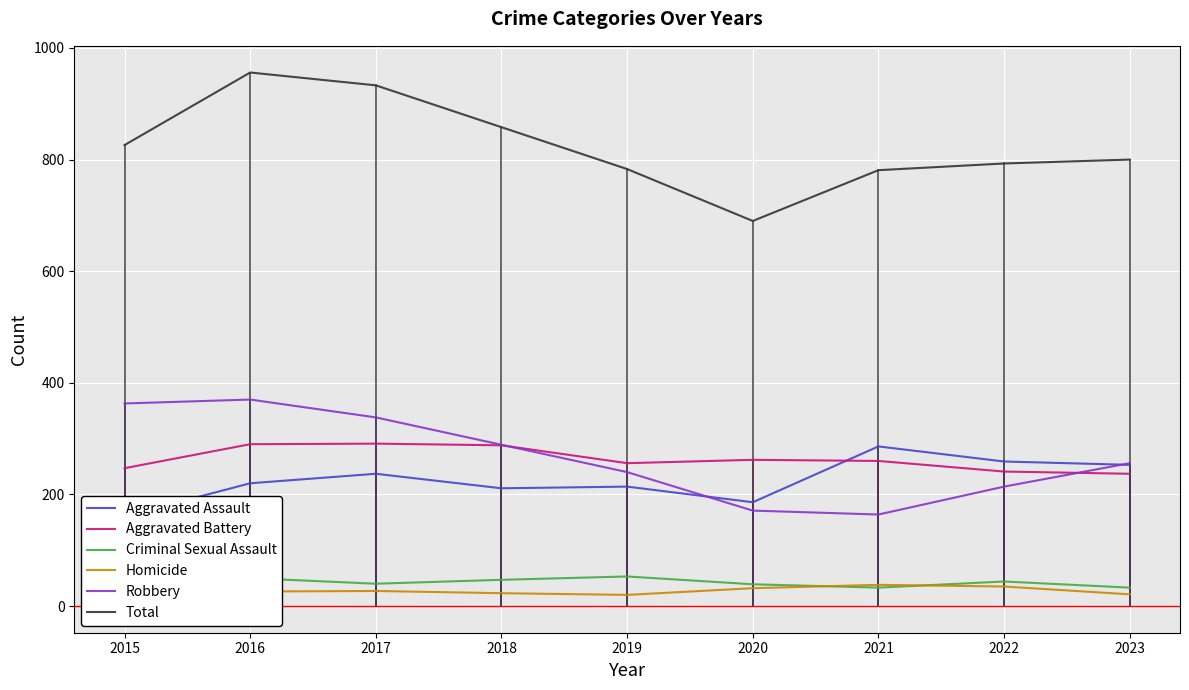

Which series ends up on top after the final intersection of Criminal Sexual Assault and Homicide?

Criminal Sexual Assault